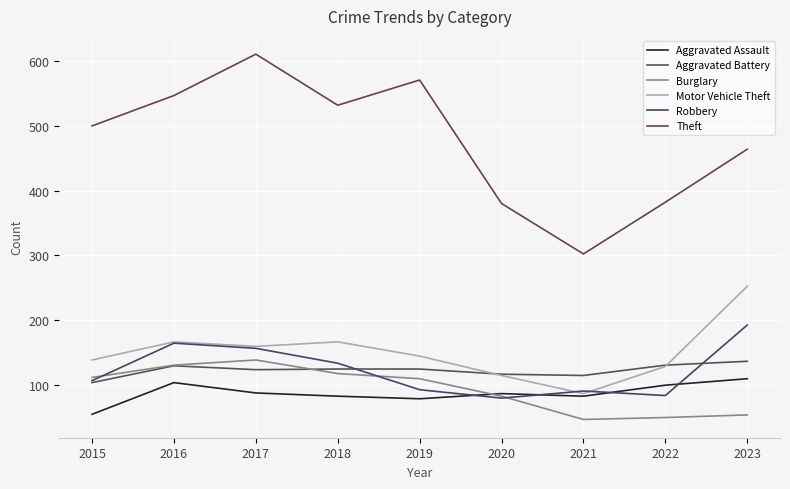

List the series in order of their peak value, lowest first.

Aggravated Assault, Aggravated Battery, Burglary, Robbery, Motor Vehicle Theft, Theft